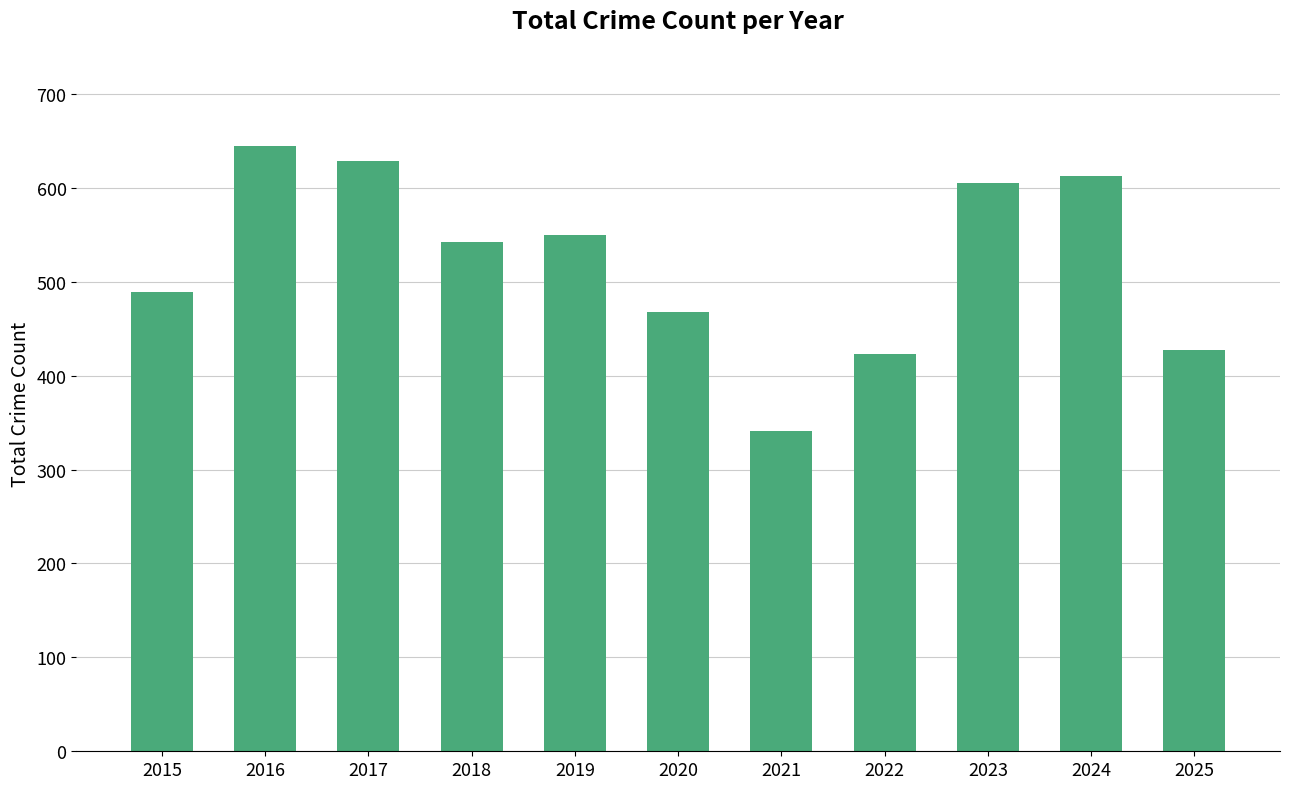

How many series are shown in this chart?

1